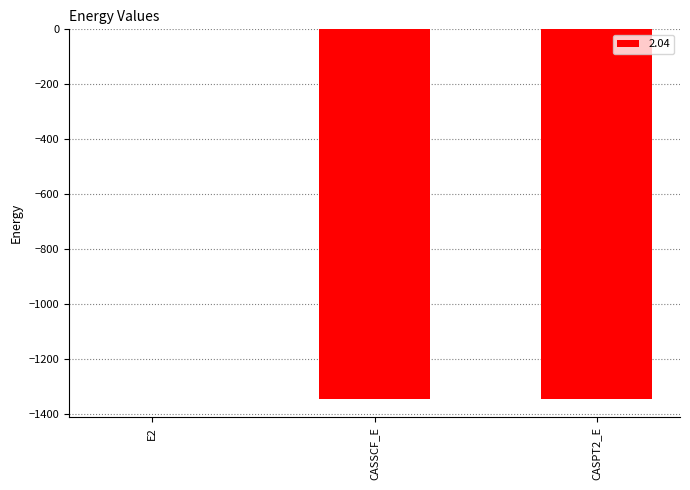

What is the maximum value shown in the chart?

-0.4